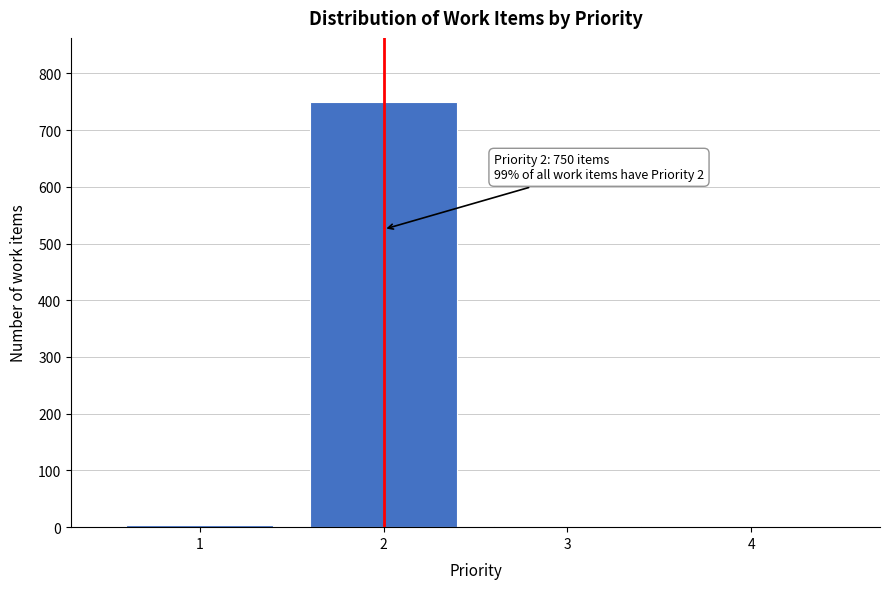

What is the greatest value displayed?

750